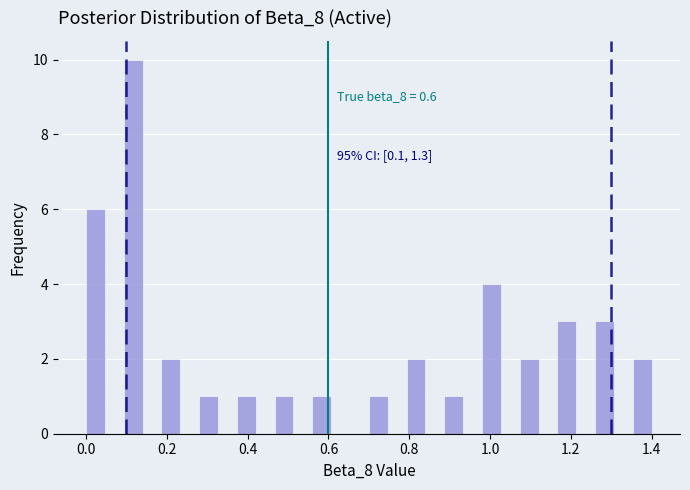

Read against the x-axis, roughly where is the centre of the tallest bar?

0.12